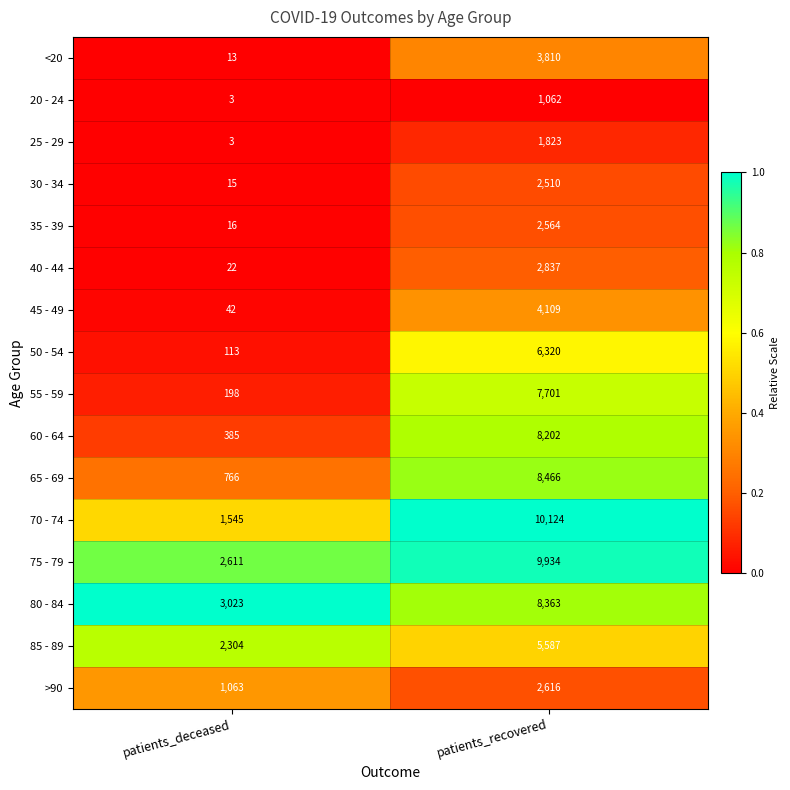

Is the value of 45 - 49 at patients_recovered greater than the value of 85 - 89 at patients_deceased?

Yes